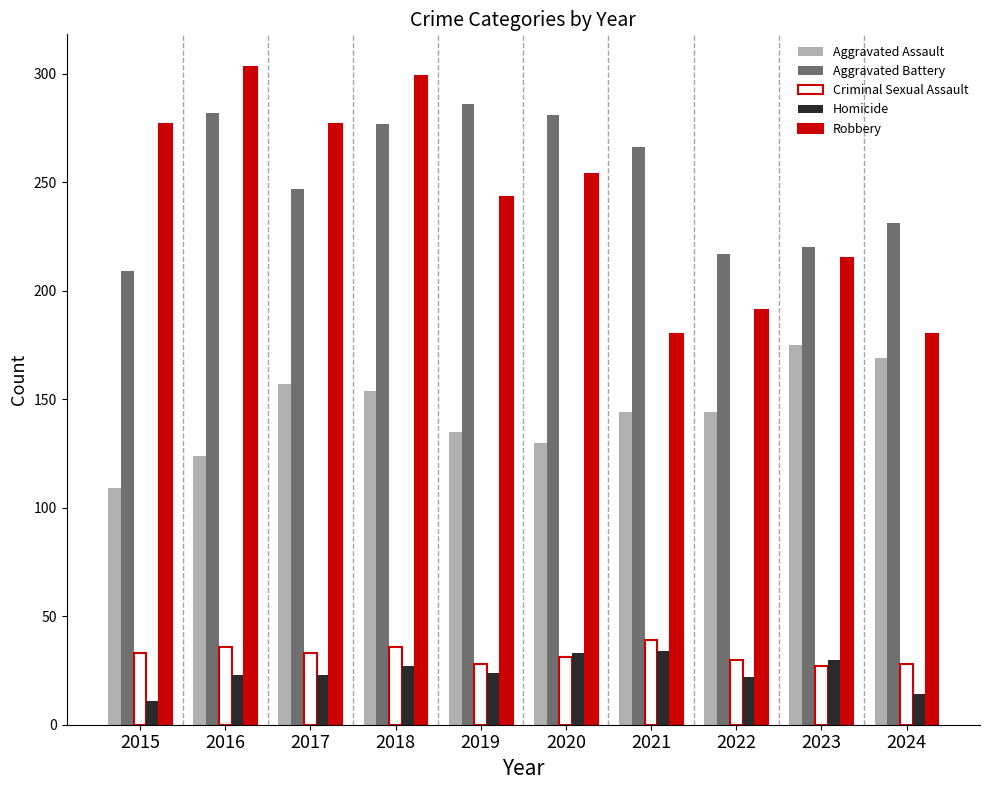

Which series has the largest range (max minus min)?

Robbery